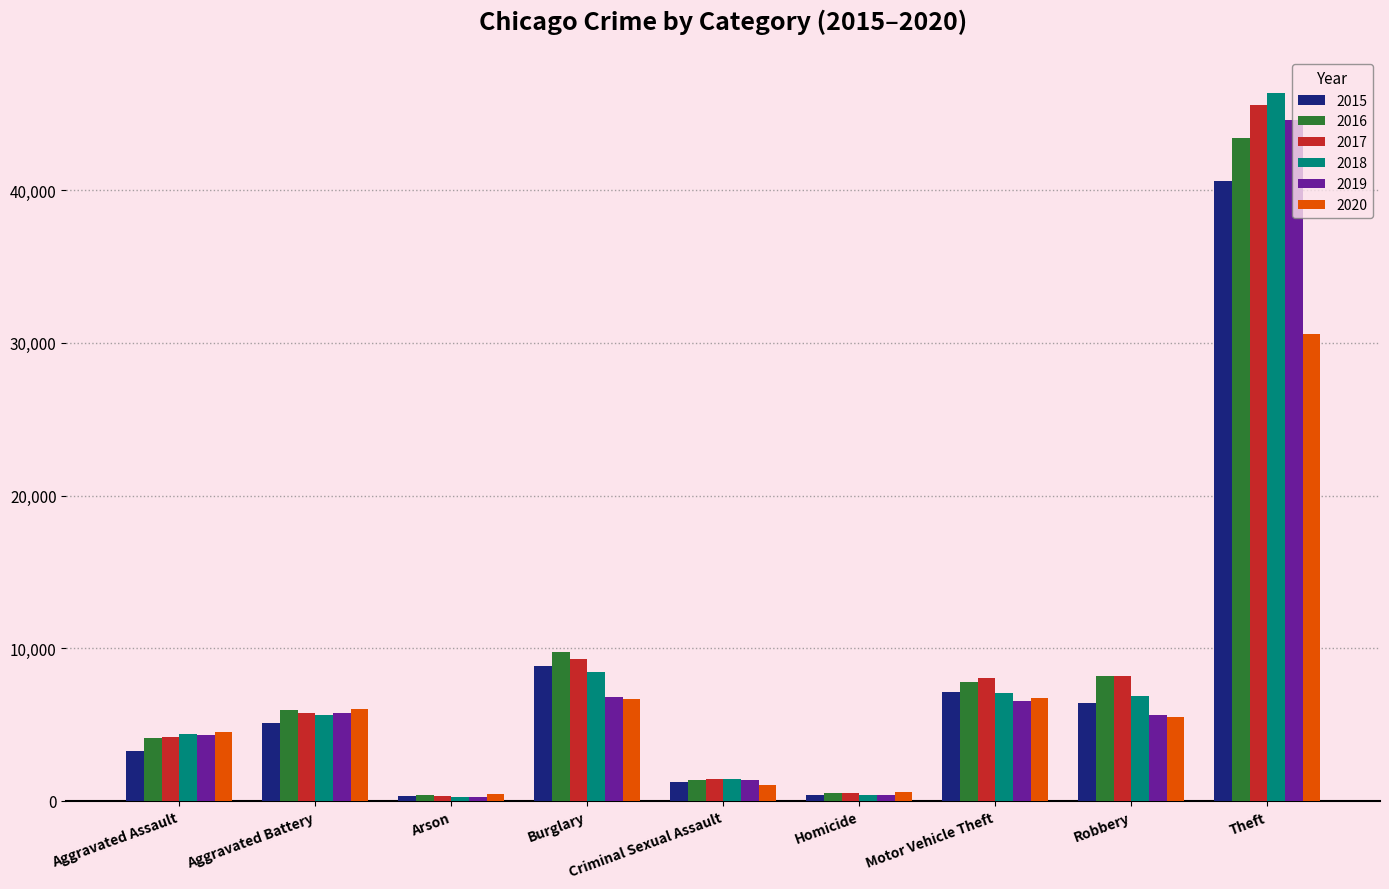

At how many categories does at least one series exceed 40570?

1